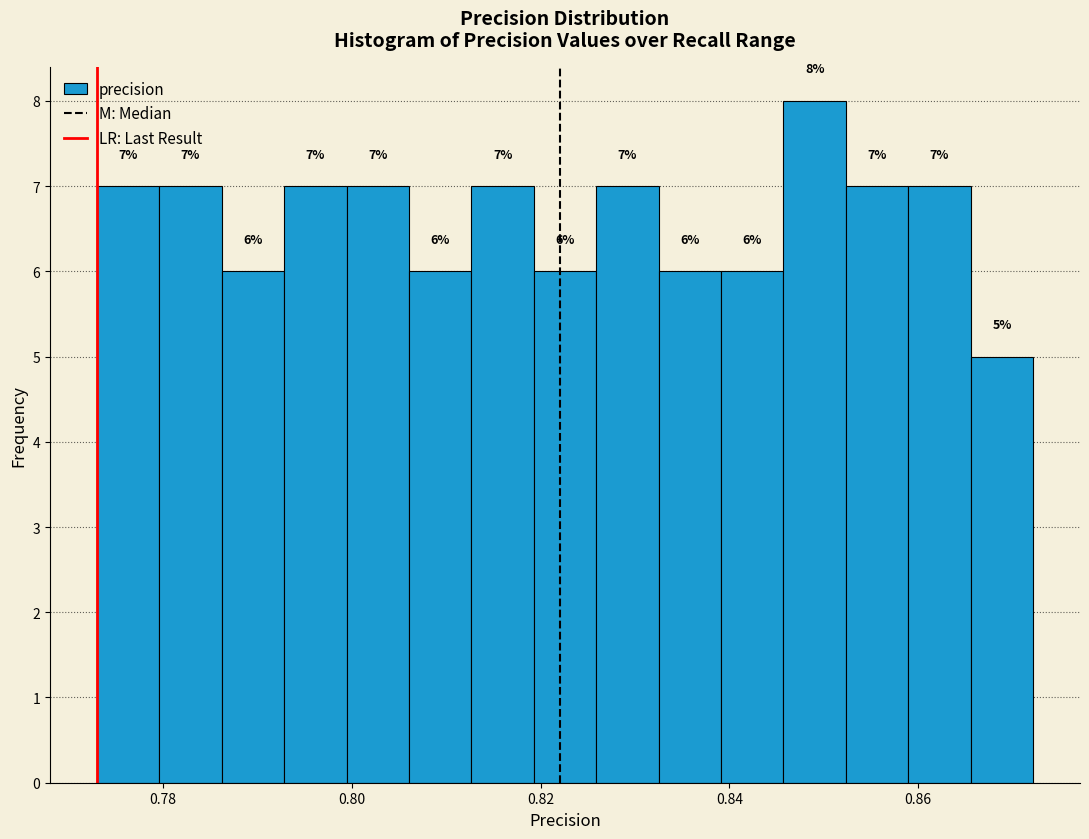

Read against the x-axis, roughly where is the centre of the tallest bar?

0.850